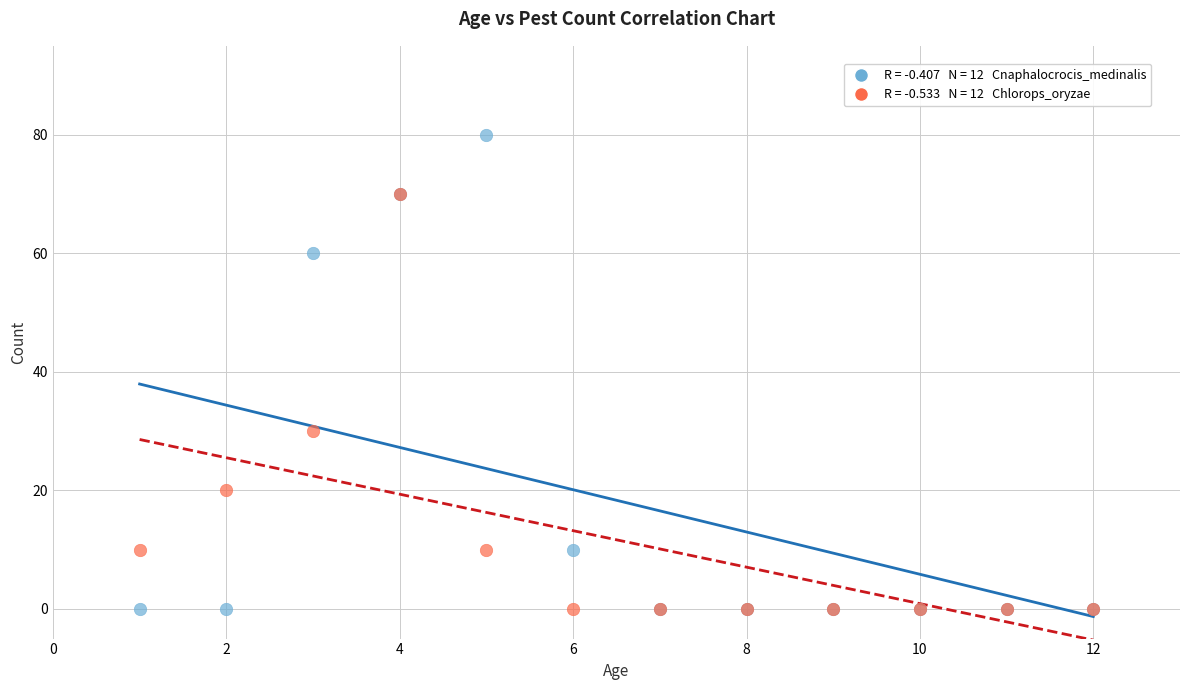

Across all series, what Y value is closest to 40?

30